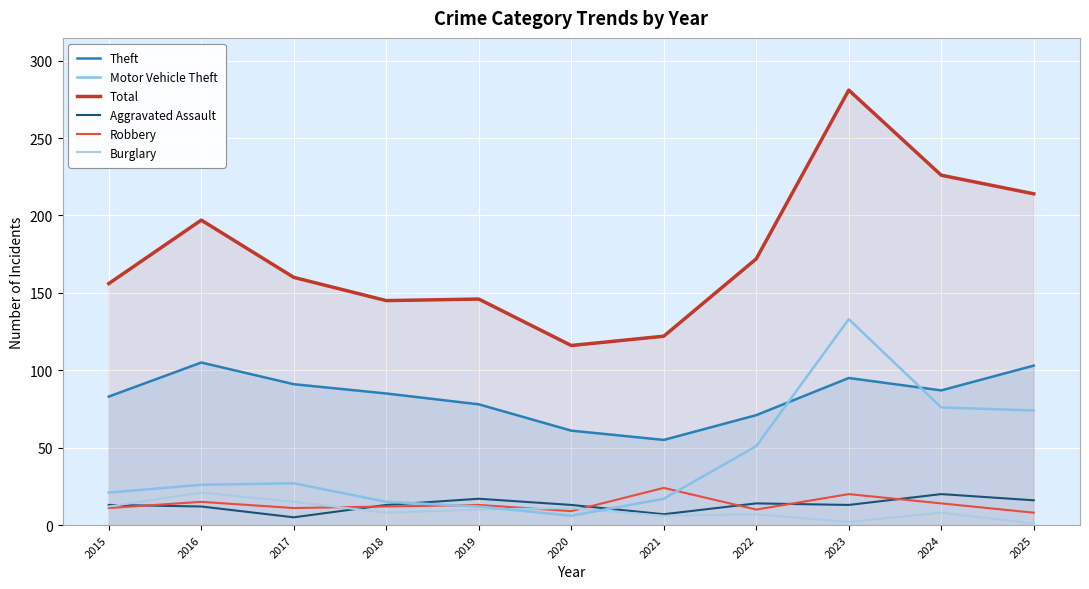

How many data points in Robbery are less than 12?

5